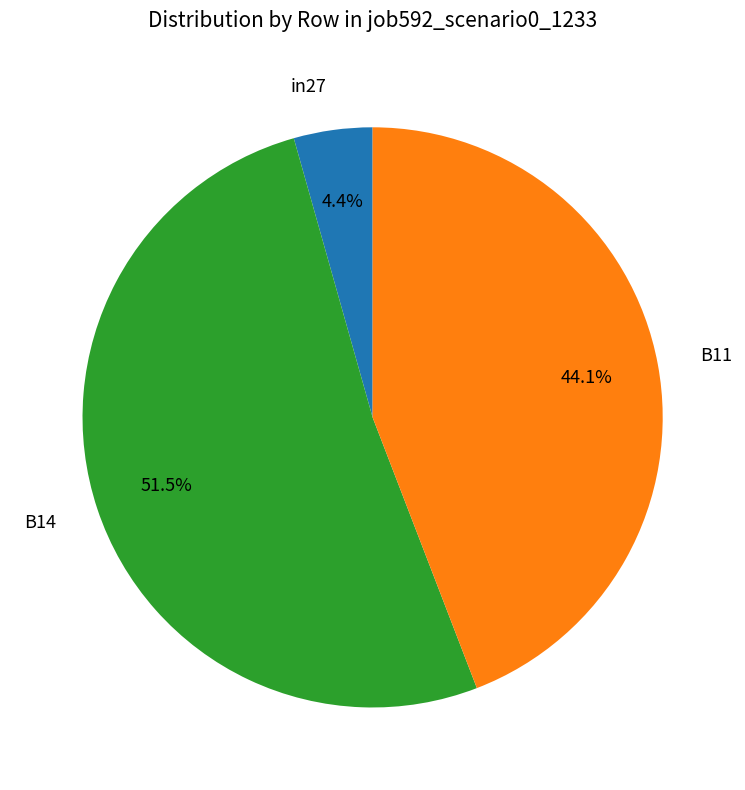

Which category has the smallest portion of the pie?

in27